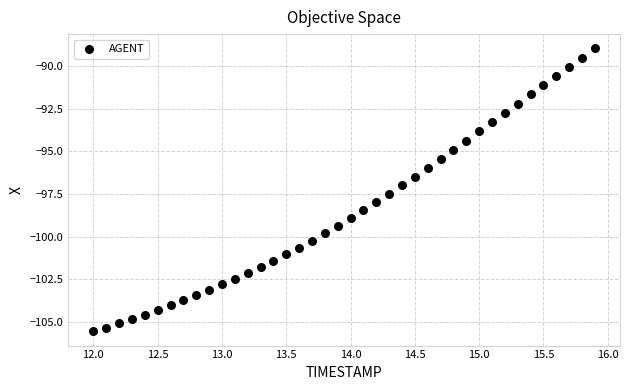

What is the range of Y values (max minus min)?

16.6